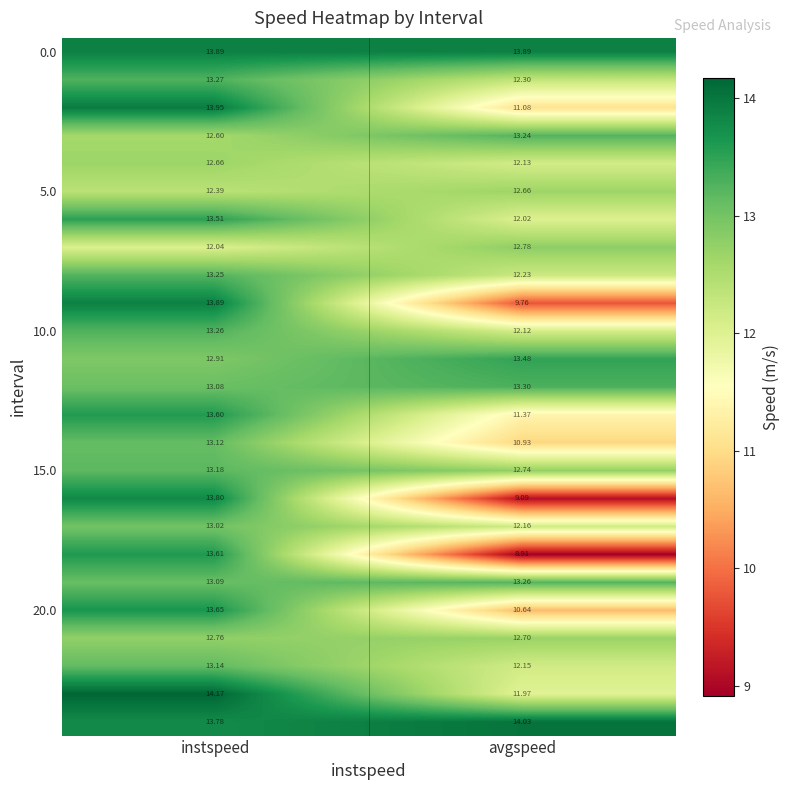

At which category does the chart reach its minimum across all series?

avgspeed